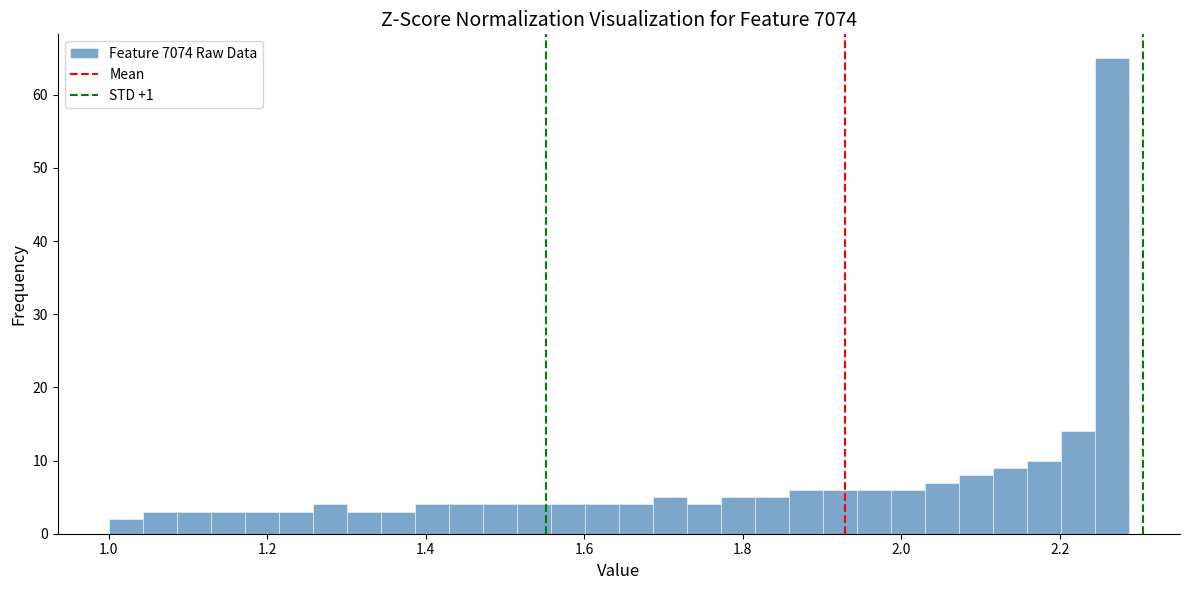

Around what value on the x-axis is the tallest bar? Give the approximate position of its centre, as read against the axis.

2.26